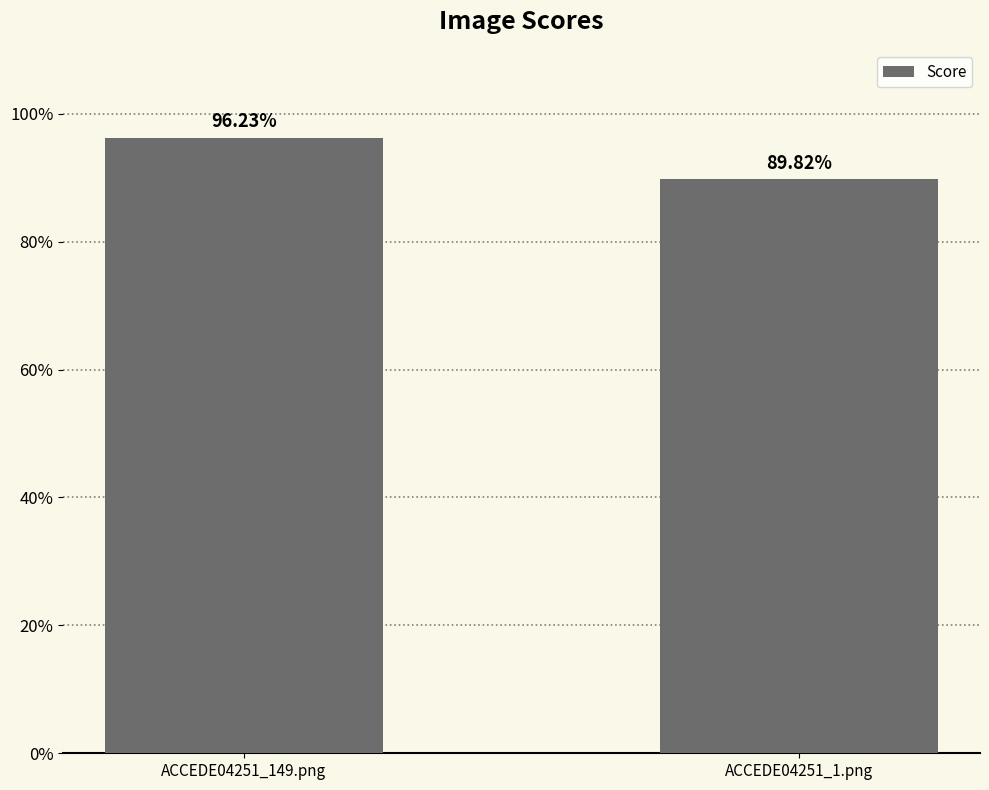

What is the average value?

0.9